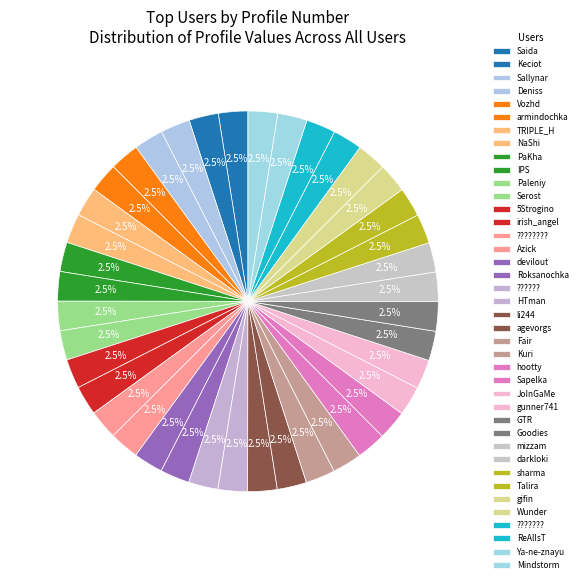

Combined, do sharma and Goodies account for over 50%?

No